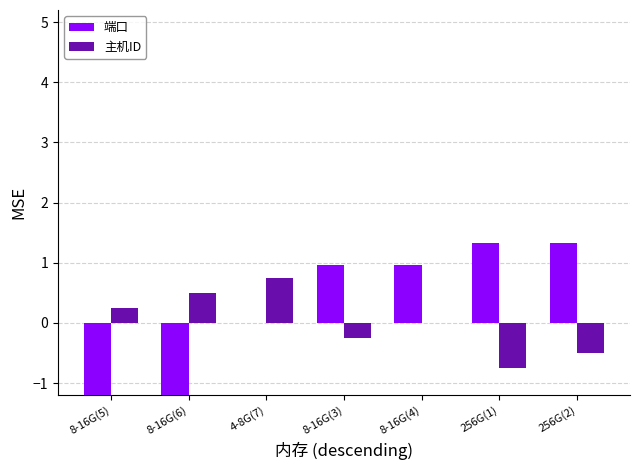

At which category is the sum across all series the highest?

8-16G(4)